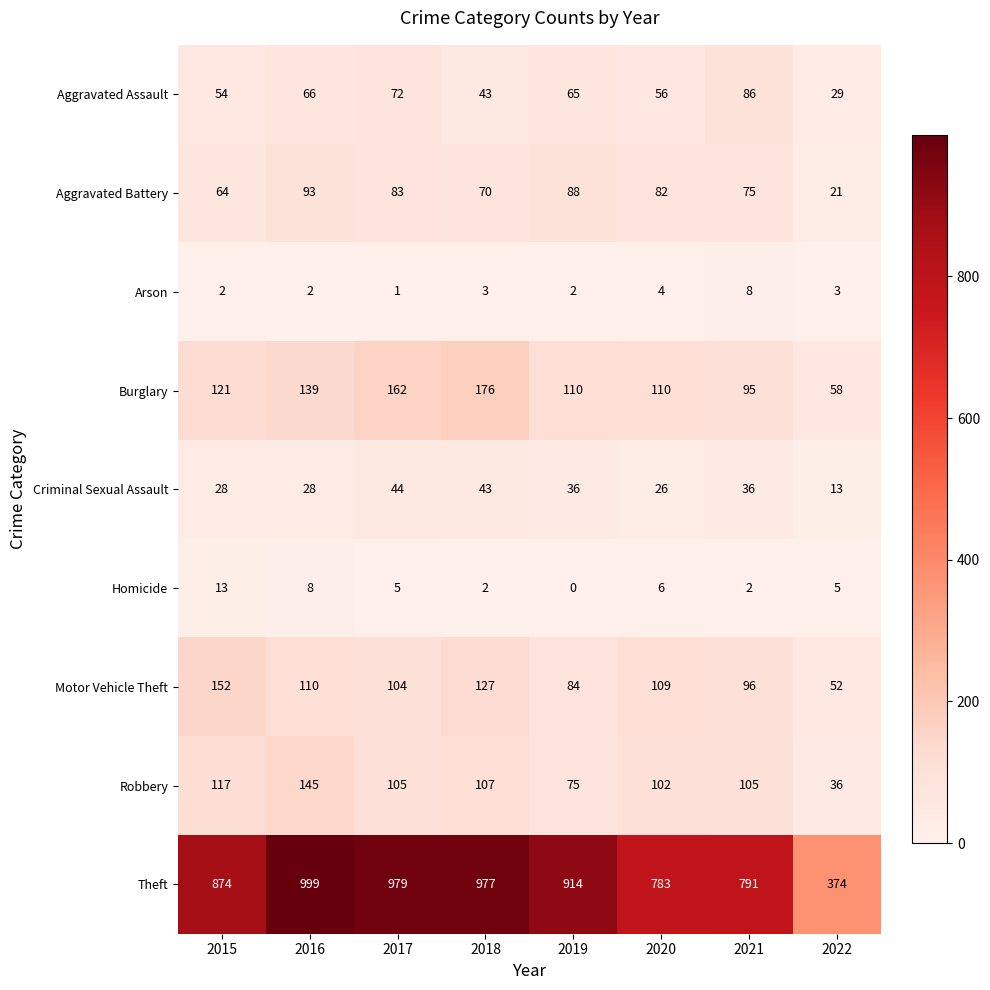

What is the spread (max minus min) of values at 2019?

914